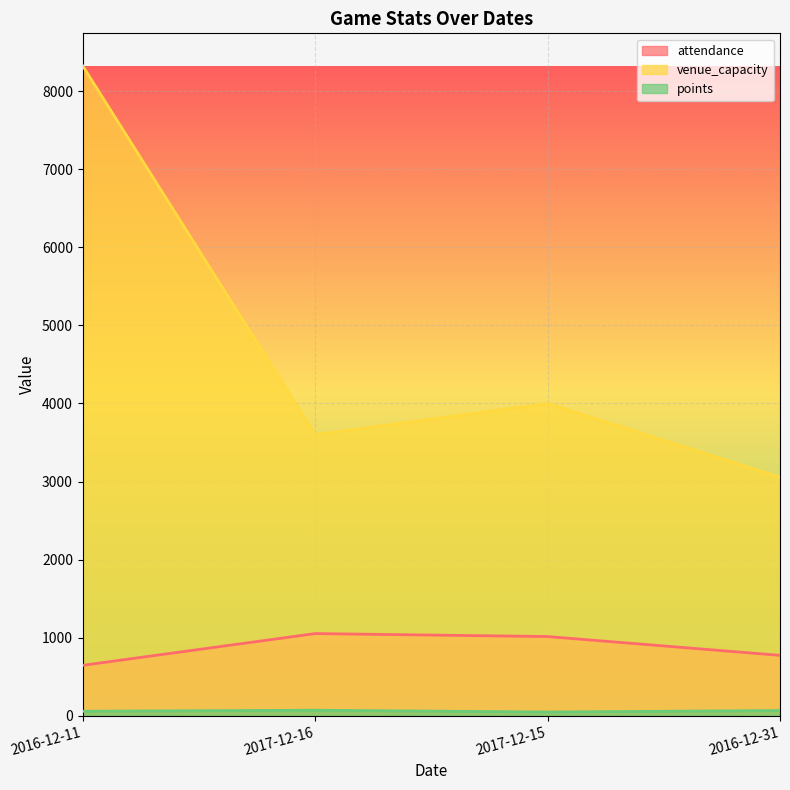

Which series has the largest total across all categories?

venue_capacity